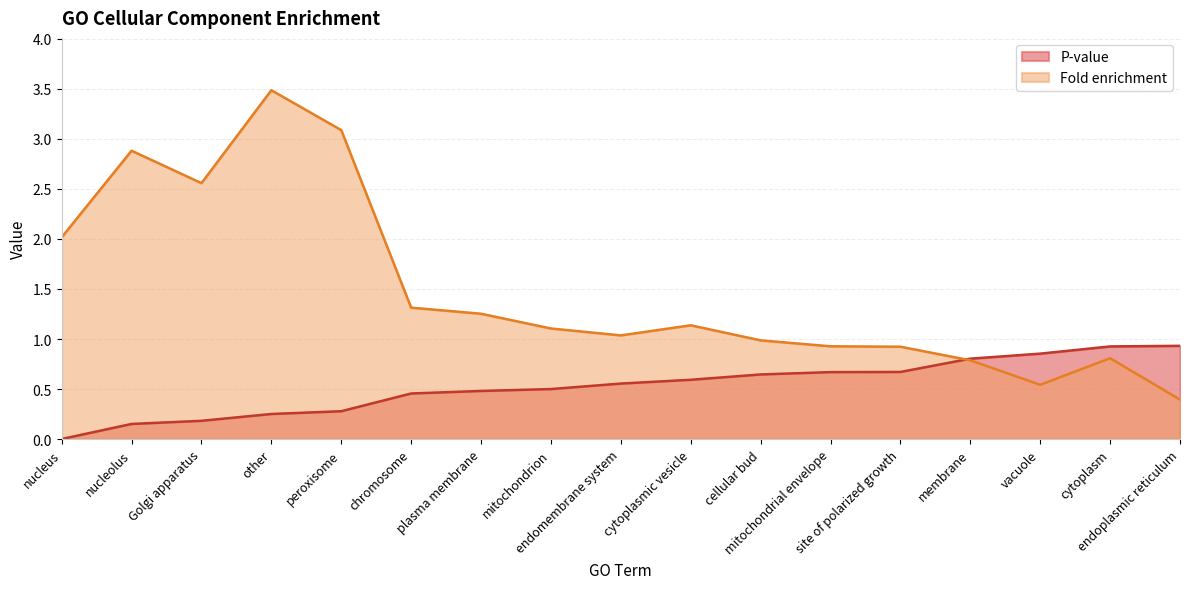

After their last crossing, which series has the higher values: P-value or Fold enrichment?

P-value